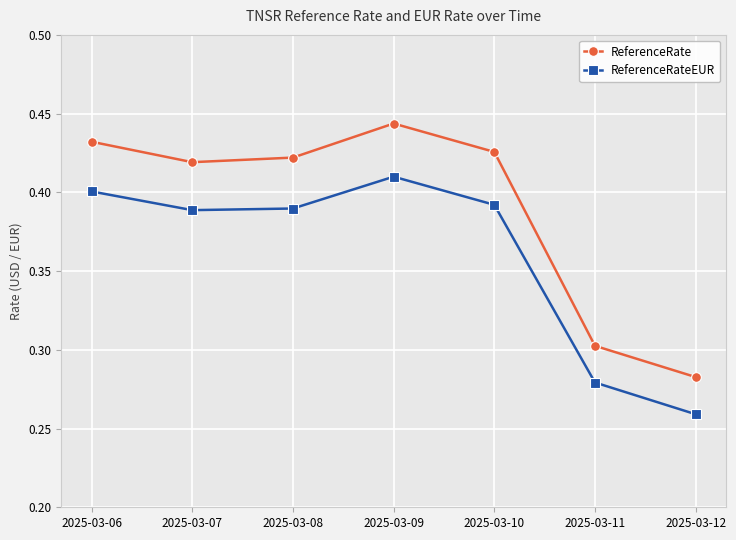

In ReferenceRateEUR, how many points are higher than both neighbors (excluding endpoints)?

1